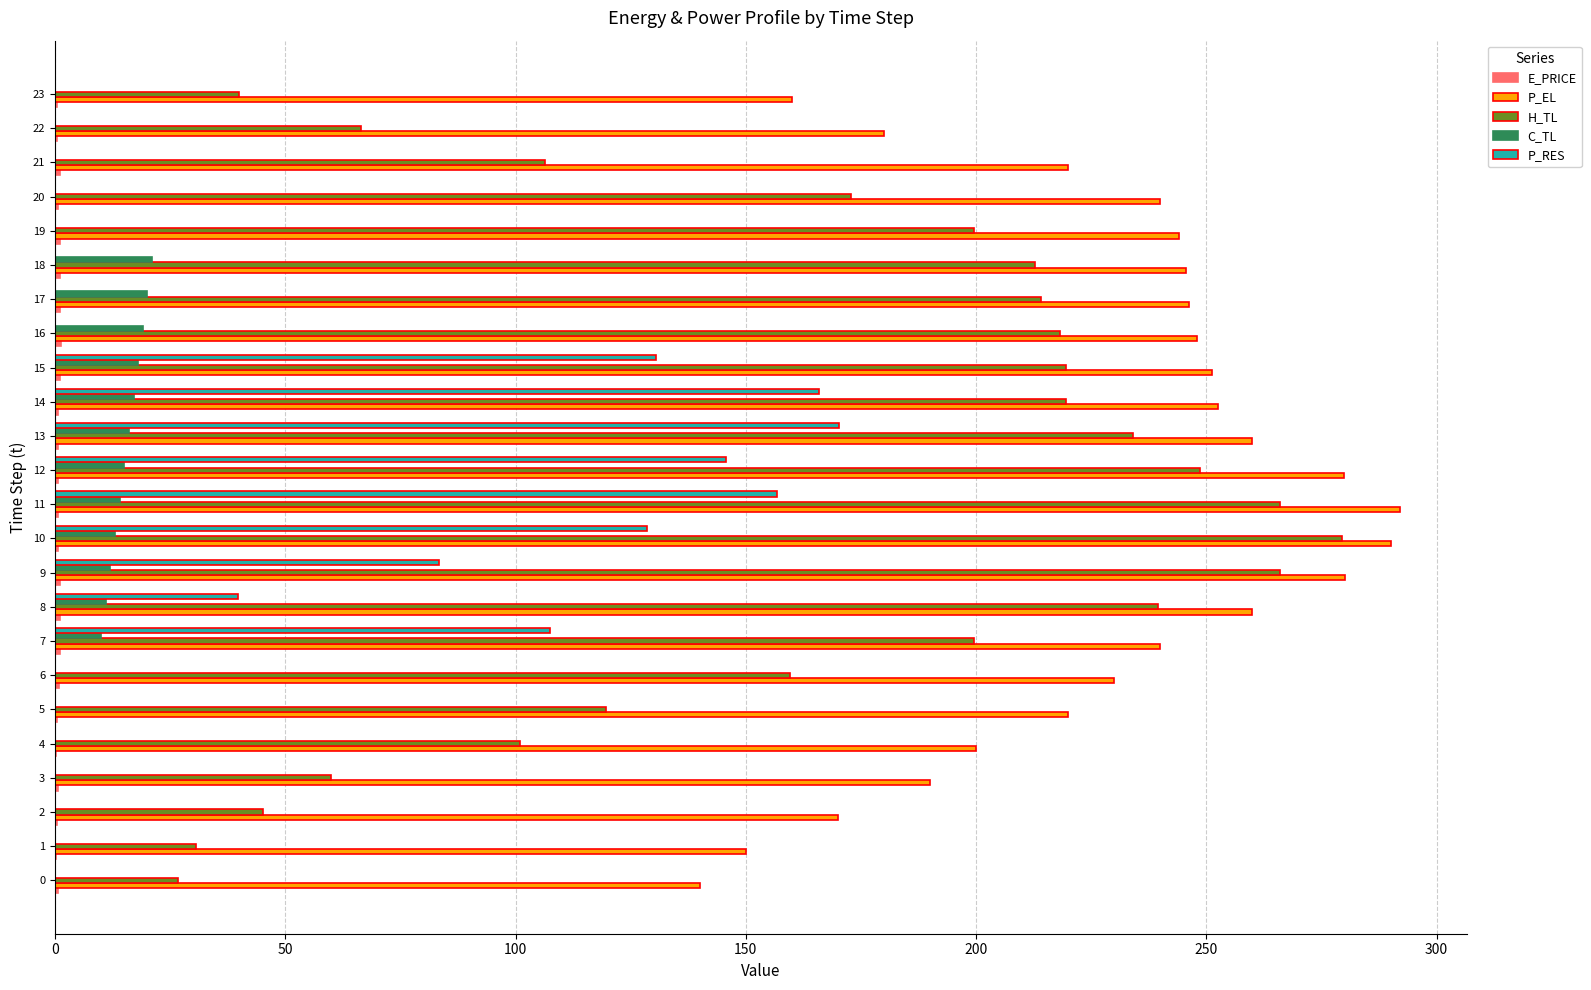

At which category is the sum across all series the highest?

11